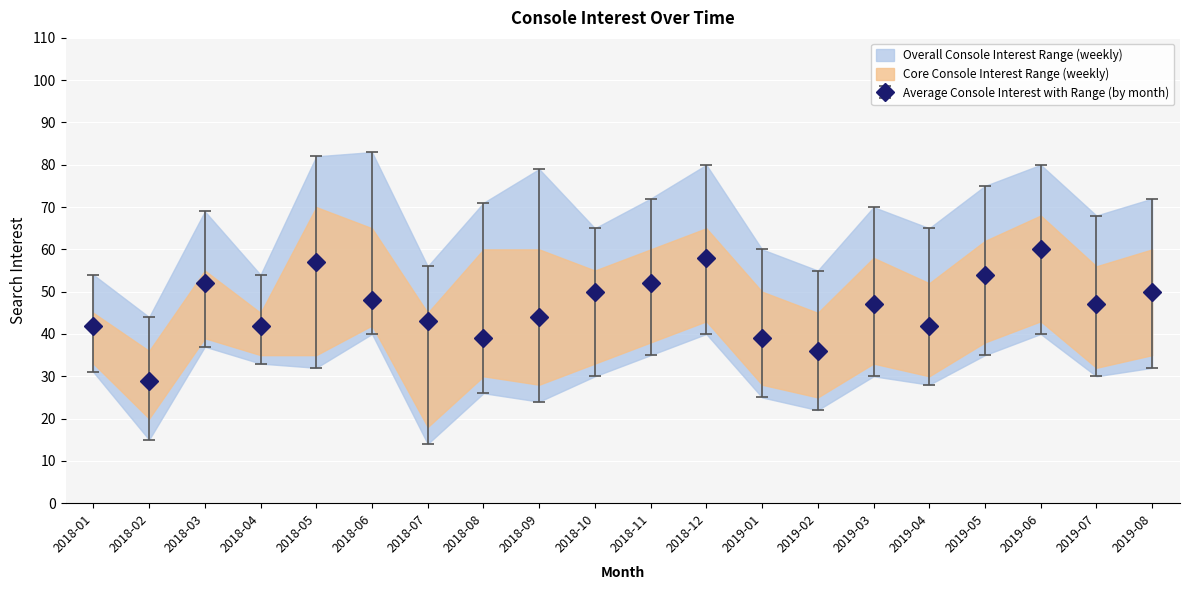

True or false: console_avg and console_upper cross at least once.

False